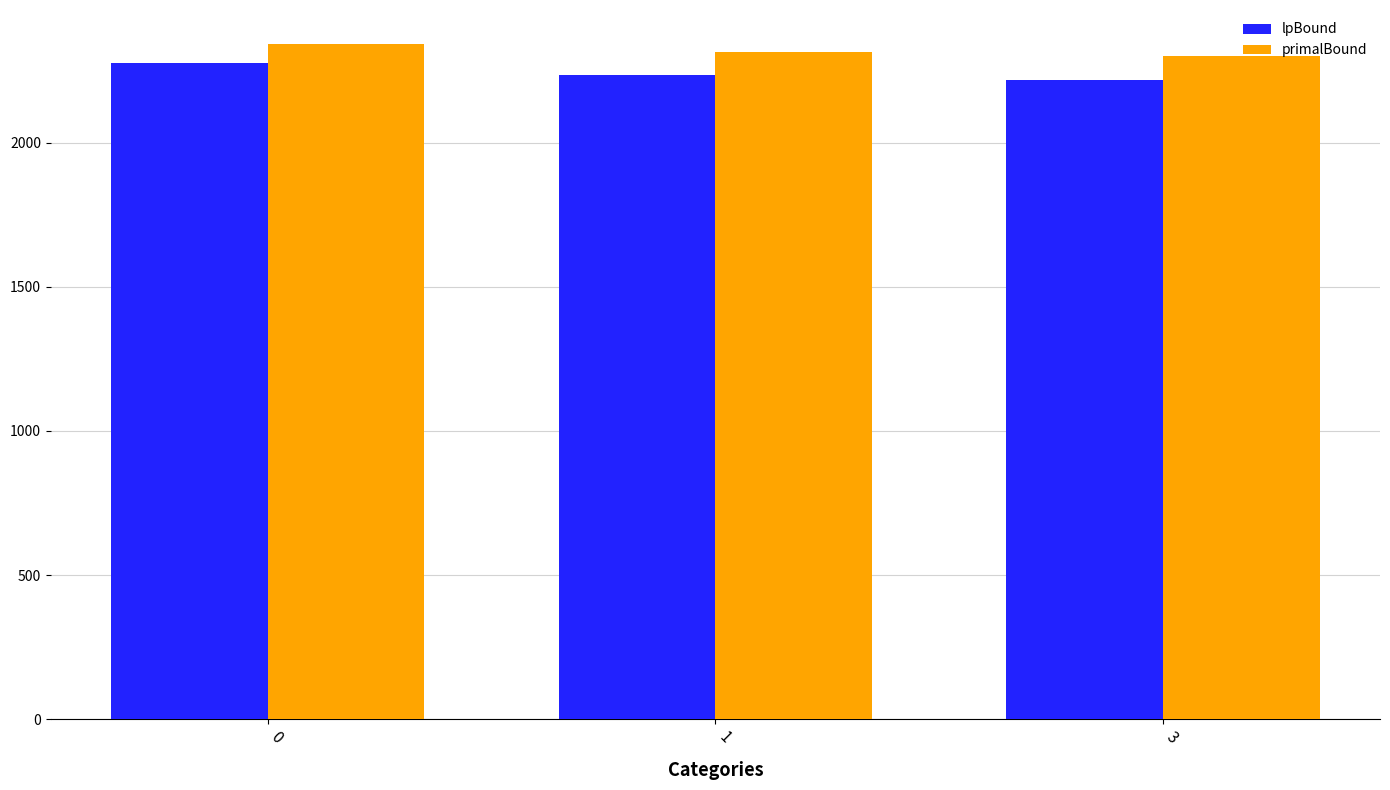

Between 0 and 1, which series saw the biggest shift?

lpBound